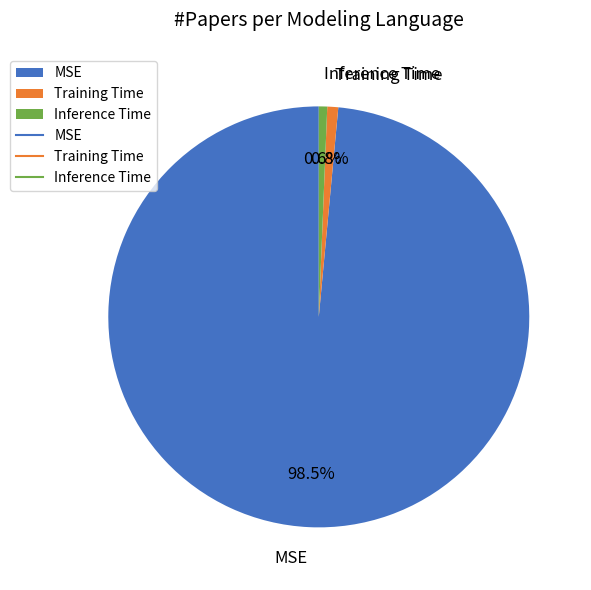

Which slice represents more than half of the pie?

MSE